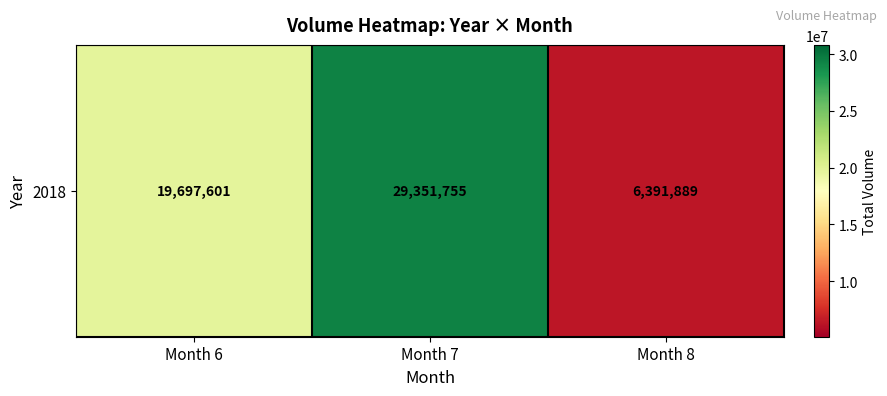

Reading left to right, extract all data points from this chart.

Month 6=19697601	Month 7=29351755	Month 8=6391889